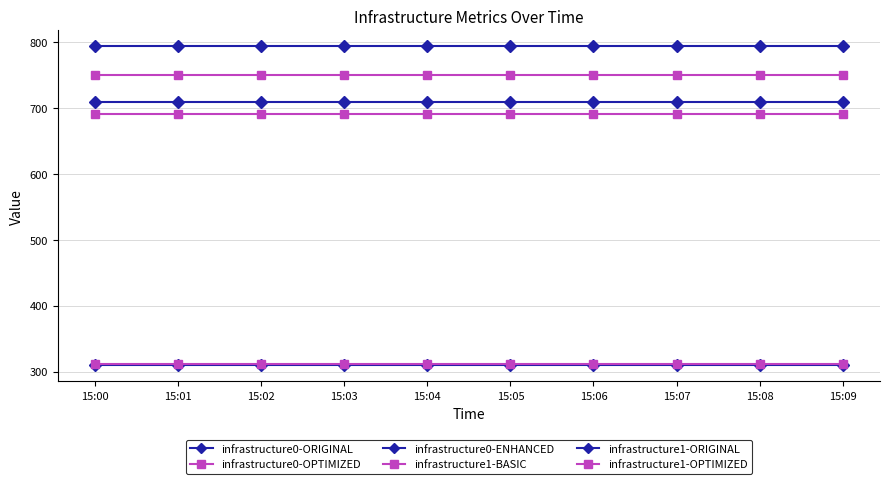

How many lines are shown in the chart?

6